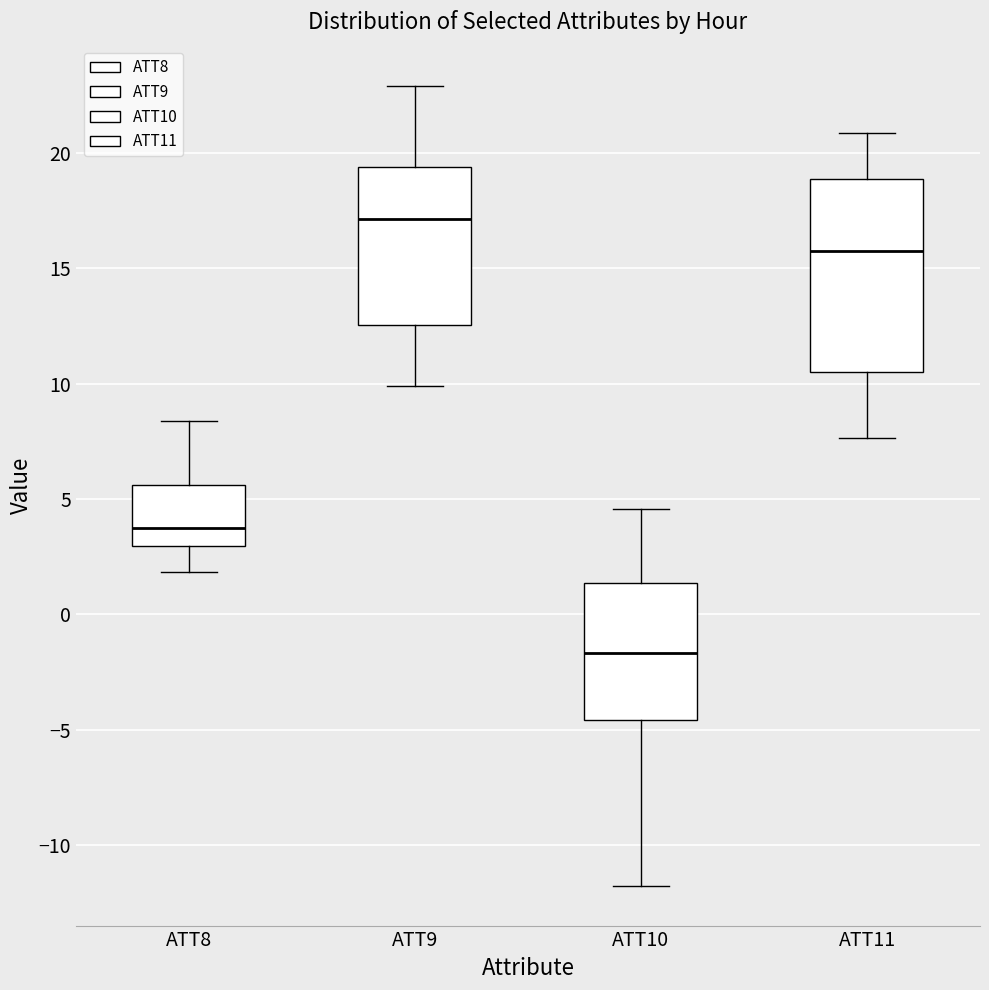

Reading left to right, transcribe this box plot: for each box, give where its median line is, the range the box spans, and where its two whiskers end, as read against the y-axis. The values are not printed on the chart, so give them approximately, as read against the axis.

ATT8: median 3.5, box 3.0 to 5.5, whiskers 2.0 to 8.5
ATT9: median 17.0, box 12.5 to 19.5, whiskers 10.0 to 23.0
ATT10: median -1.5, box -4.5 to 1.5, whiskers -12.0 to 4.5
ATT11: median 15.5, box 10.5 to 19.0, whiskers 7.5 to 21.0